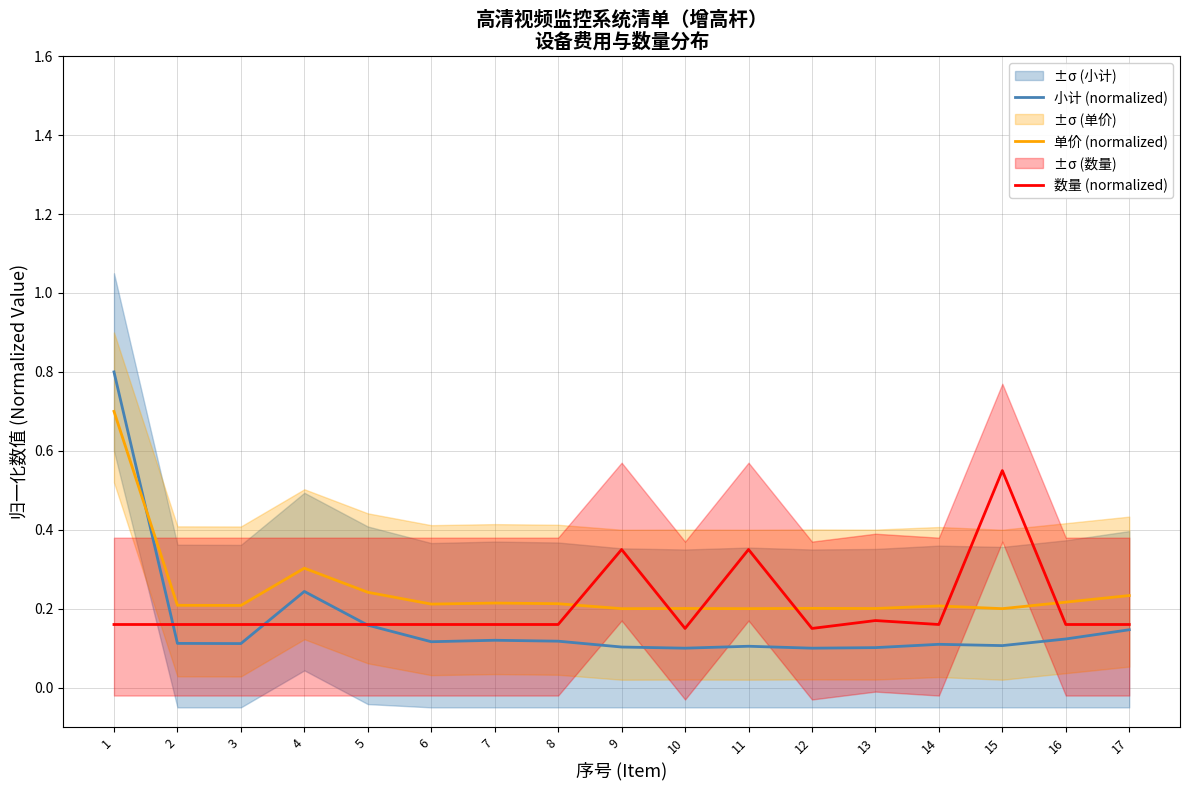

Which has a higher value, 16 or 3?

16